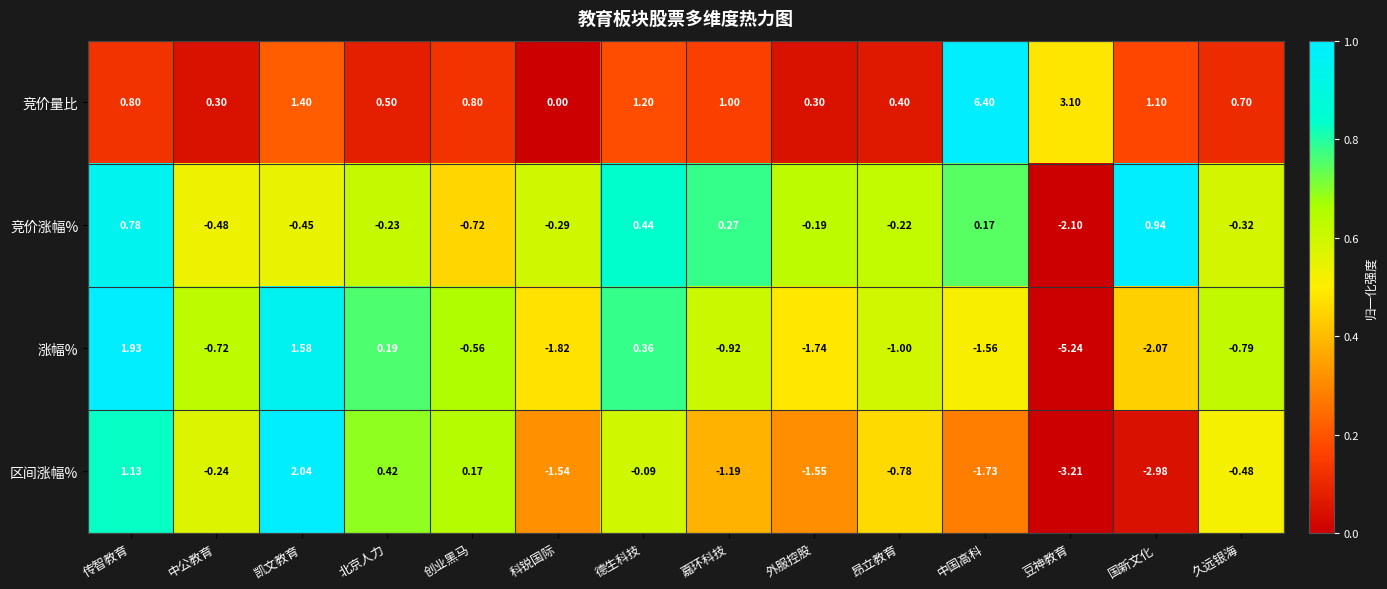

List the series in order of their peak value, highest first.

竞价量比, 区间涨幅%, 涨幅%, 竞价涨幅%